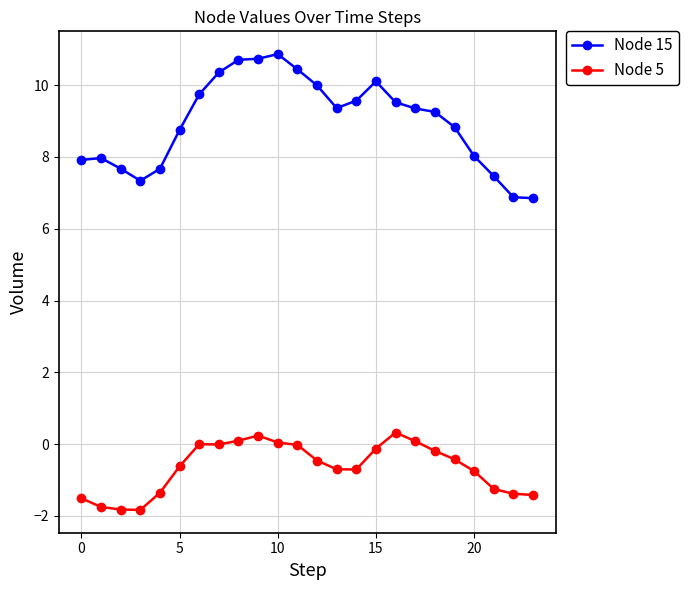

Which series has the largest total across all categories?

Node 15